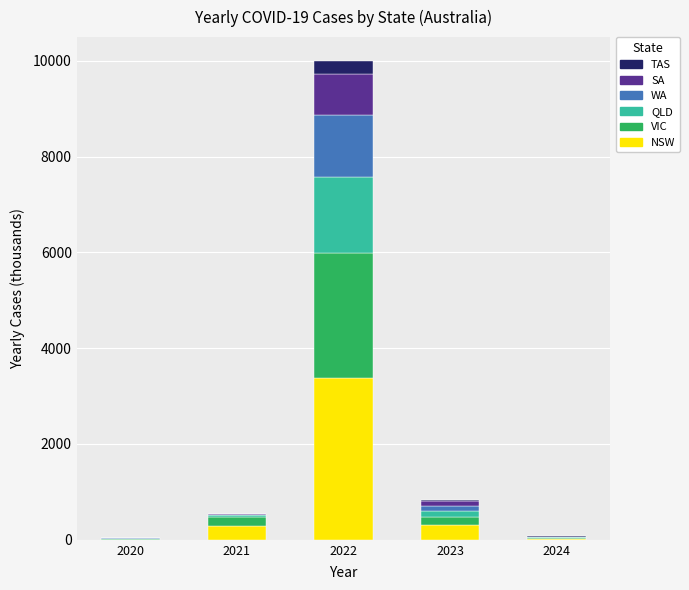

What is the highest value of the NSW series?

3368.1